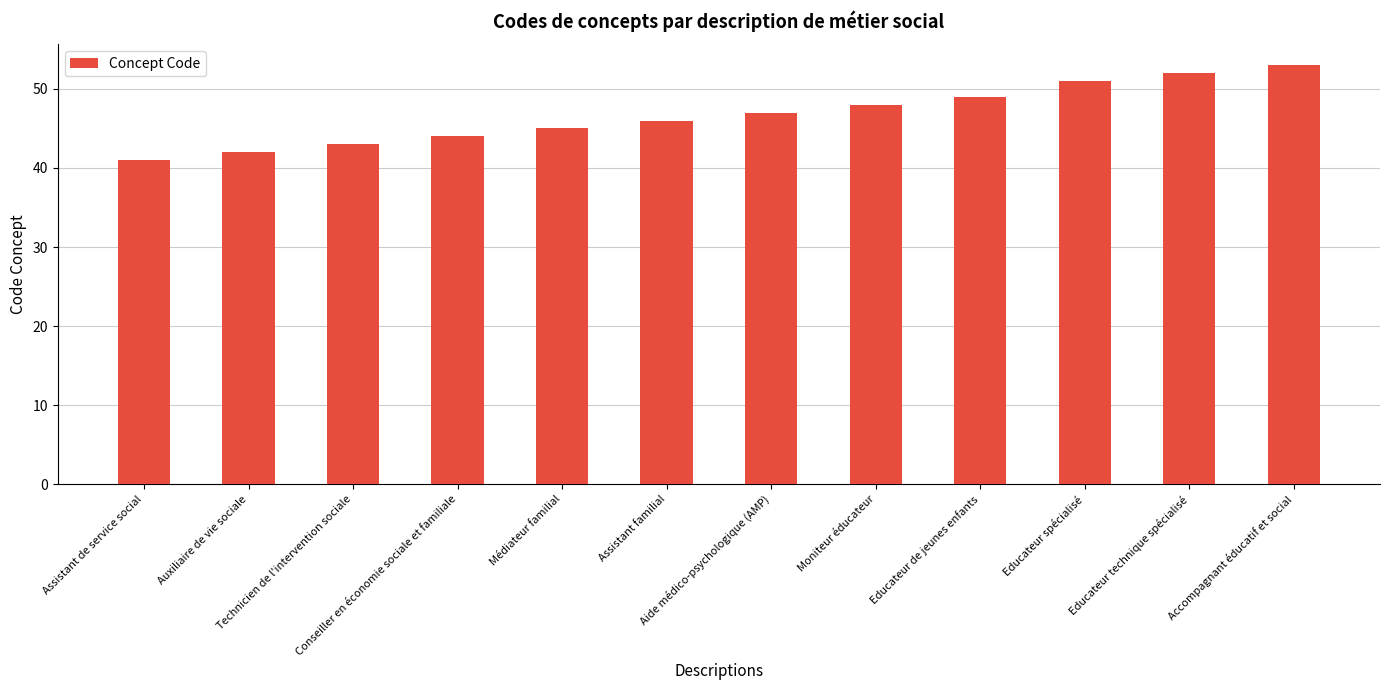

The value at Educateur de jeunes enfants is 28. True or false?

False